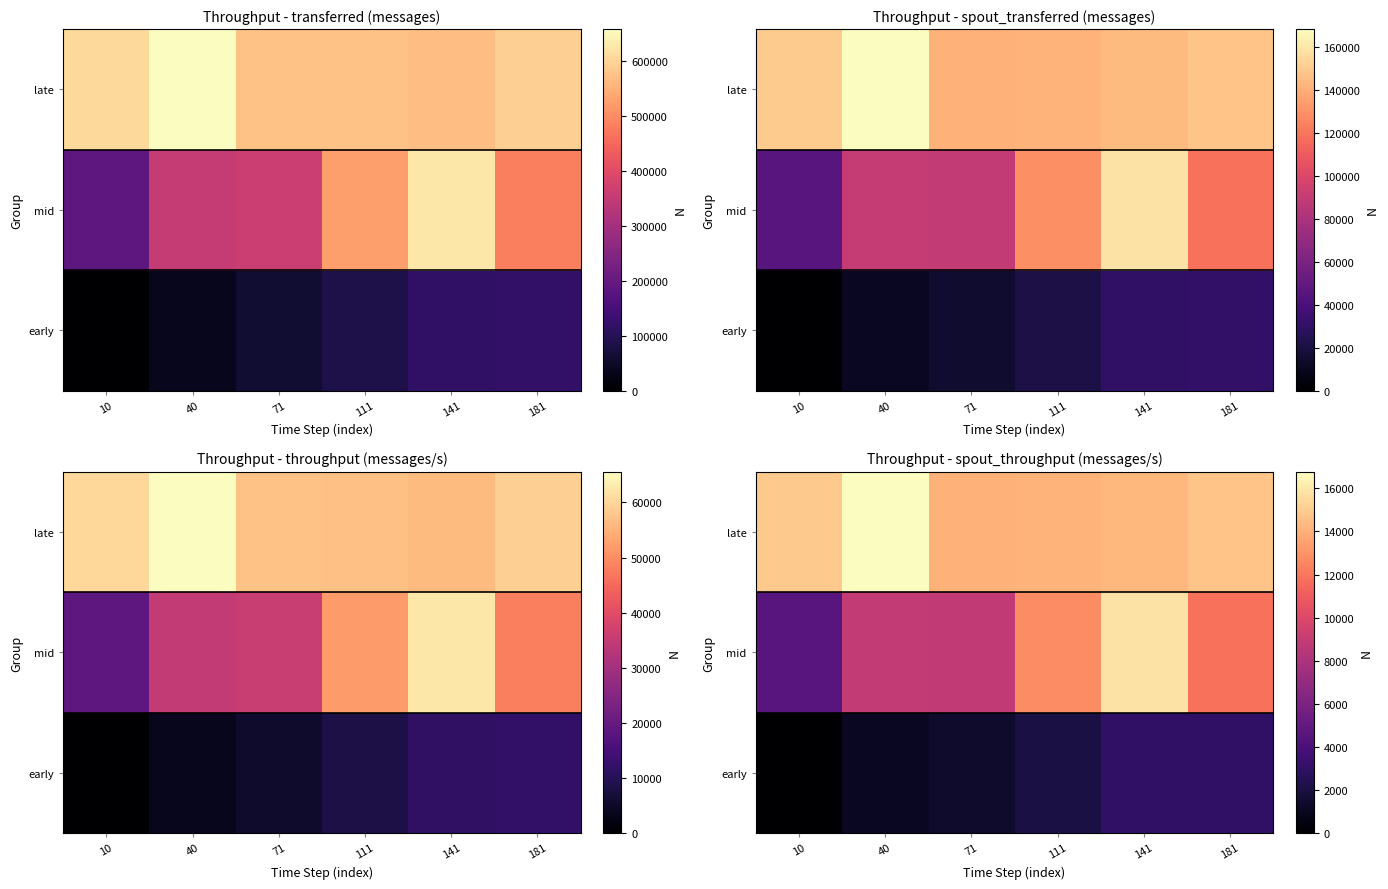

How many distinct data groups are displayed?

3